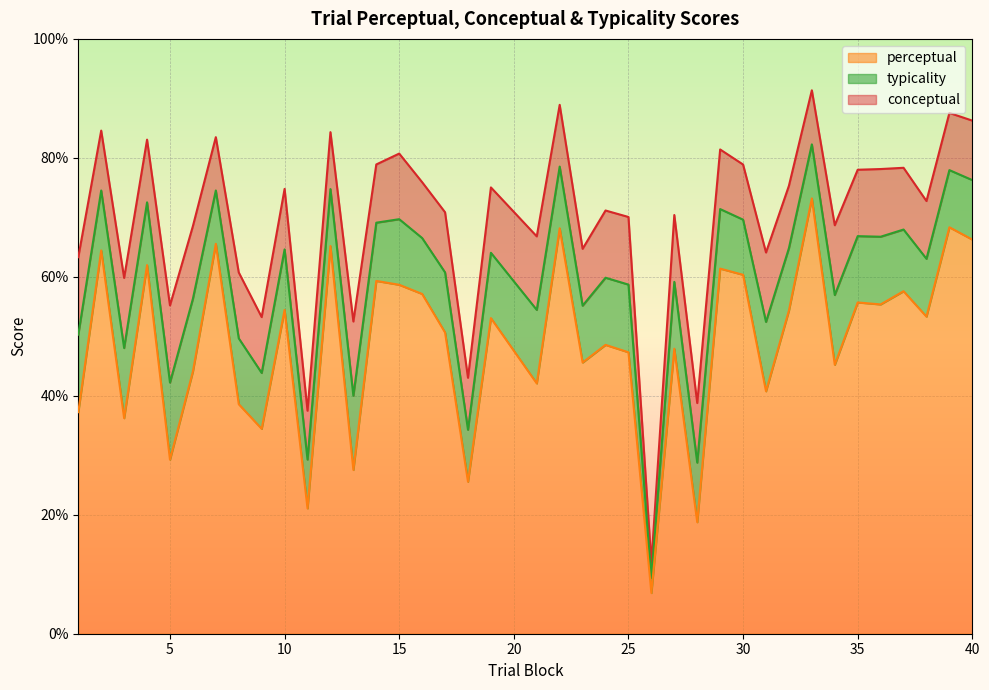

True or false: perceptual and typicality intersect in this chart.

False